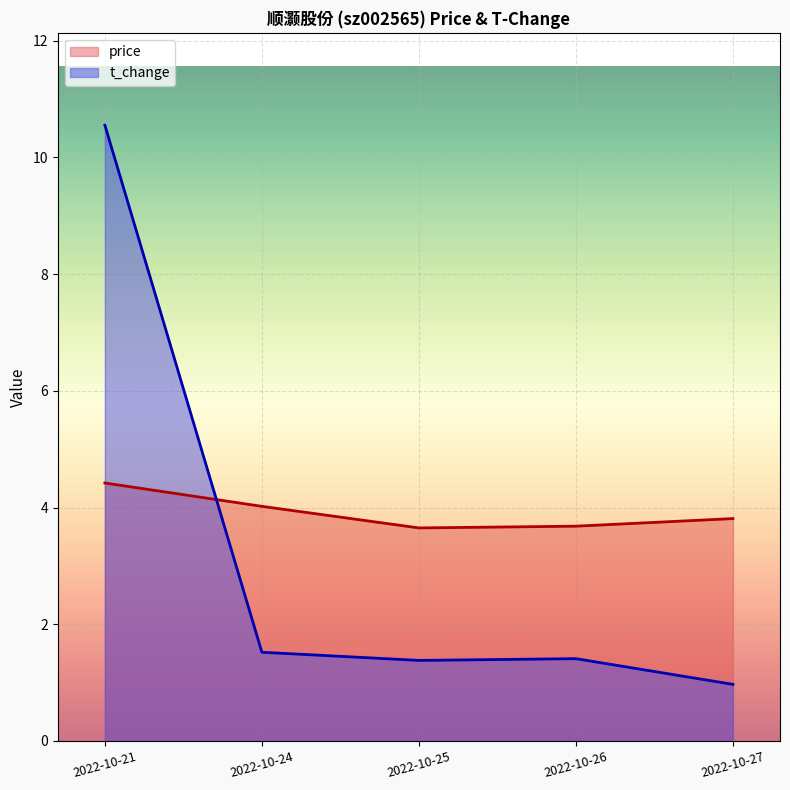

What is the difference between the second highest and second lowest values in the t_change series?

0.1